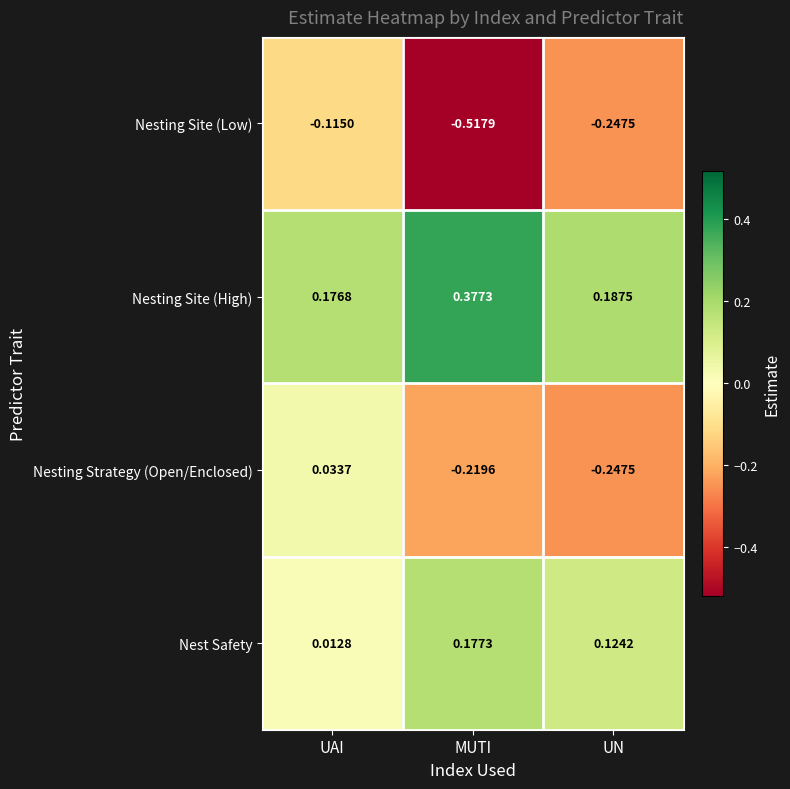

Where is Nesting Site (High) nearest to the value 0?

UAI